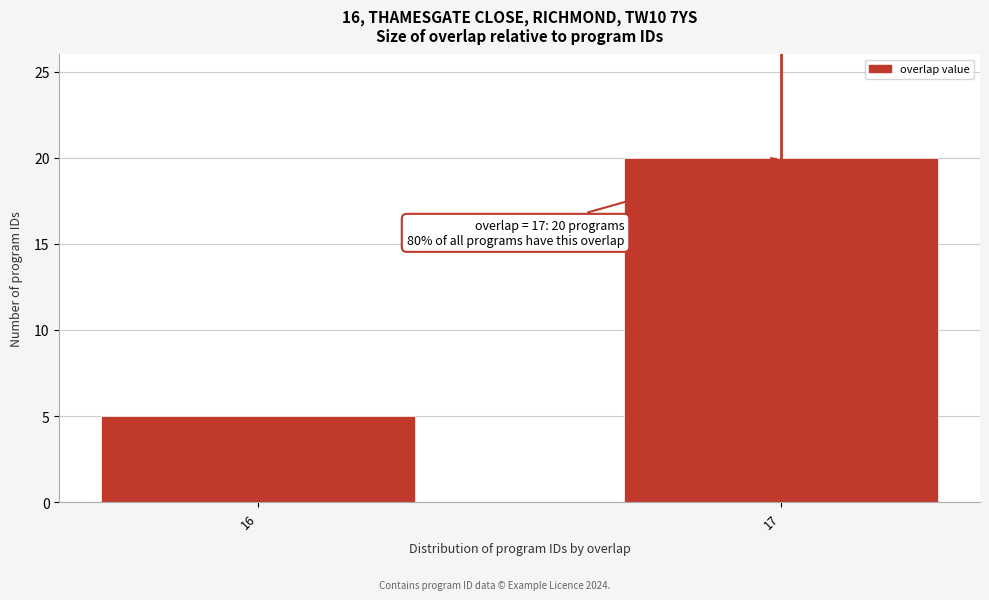

Reading left to right, extract all data points from this chart.

16=5	17=20